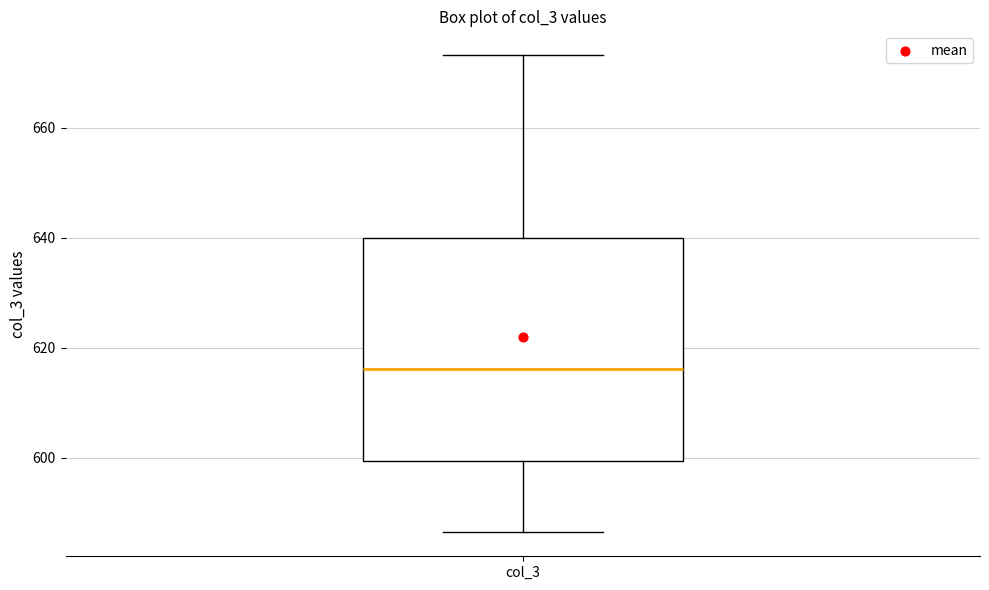

Transcribe this box plot: give where the median line is, the range the box spans, and where the two whiskers end, as read against the y-axis. The values are not printed on the chart, so give them approximately, as read against the axis.

median 616, box 600 to 640, whiskers 586 to 674